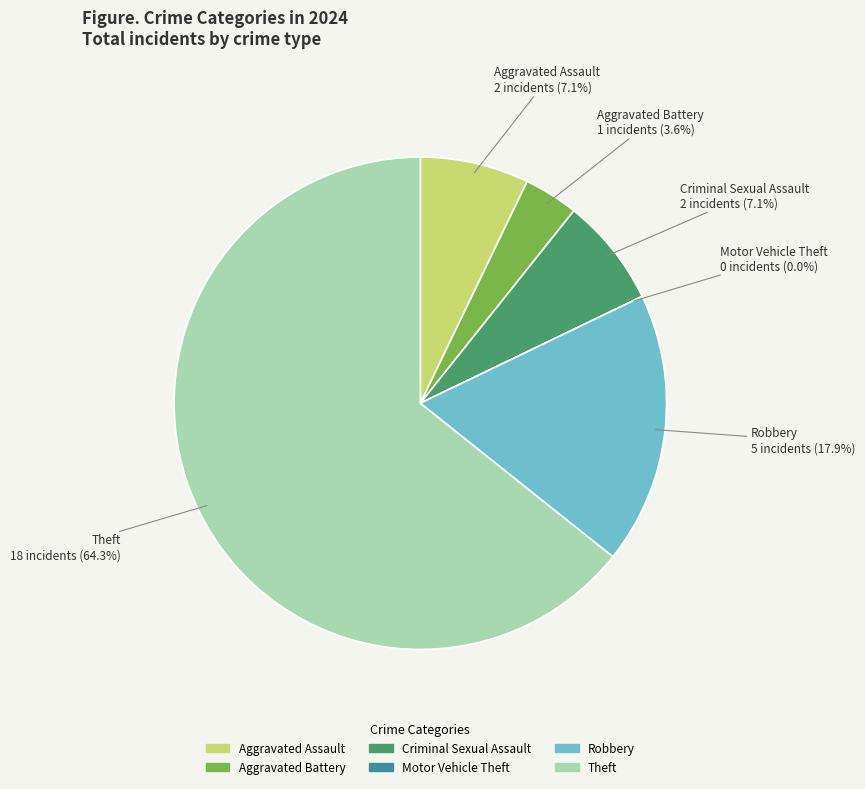

The Criminal Sexual Assault slice represents 18% of the pie. True or false?

False